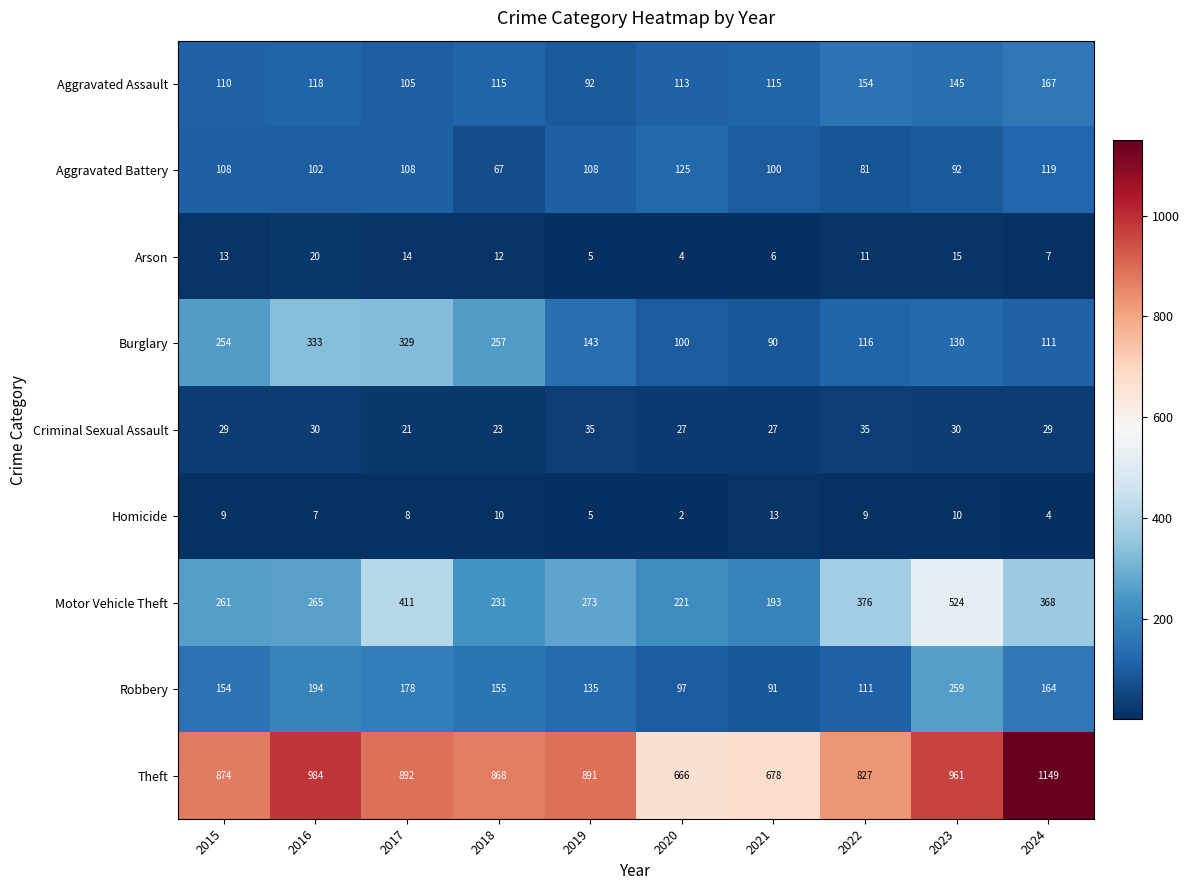

What is the difference between the Criminal Sexual Assault values at 2017 and 2016?

9